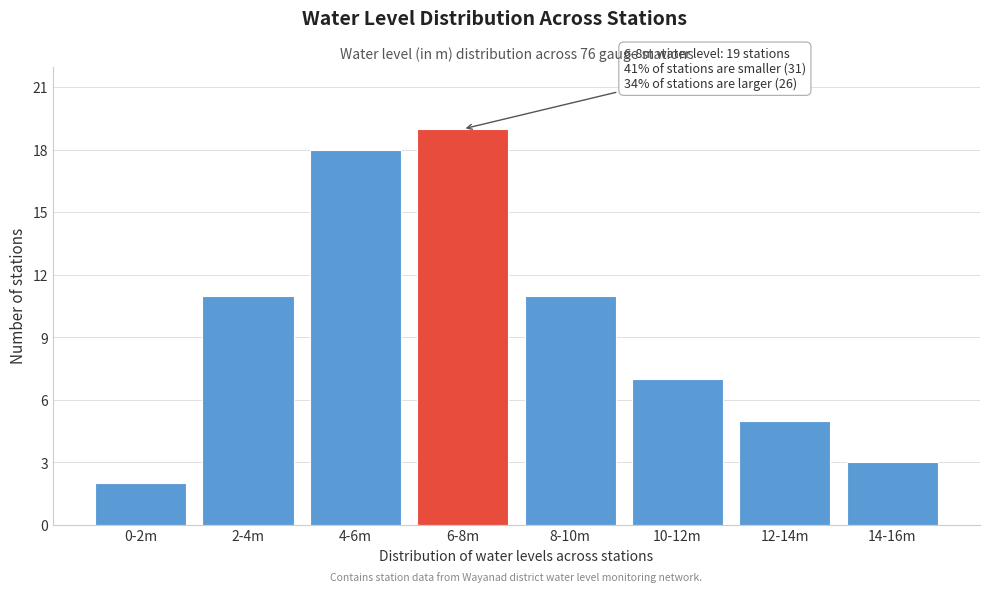

Reading left to right, extract all data points from this chart.

0-2m=2	2-4m=11	4-6m=18	6-8m=19	8-10m=11	10-12m=7	12-14m=5	14-16m=3